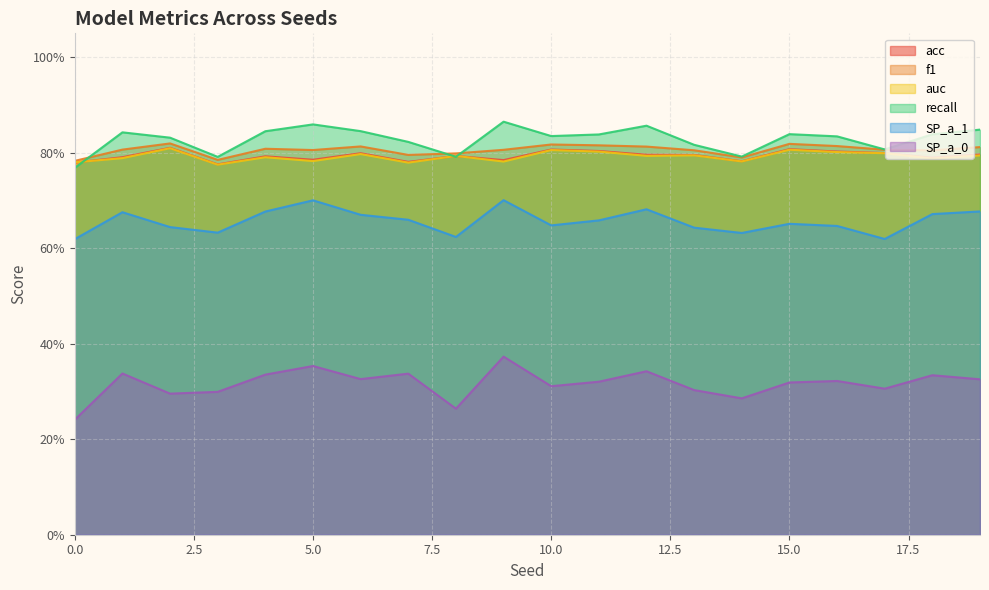

True or false: SP_a_1 has a value of 0.6 at 2.

True